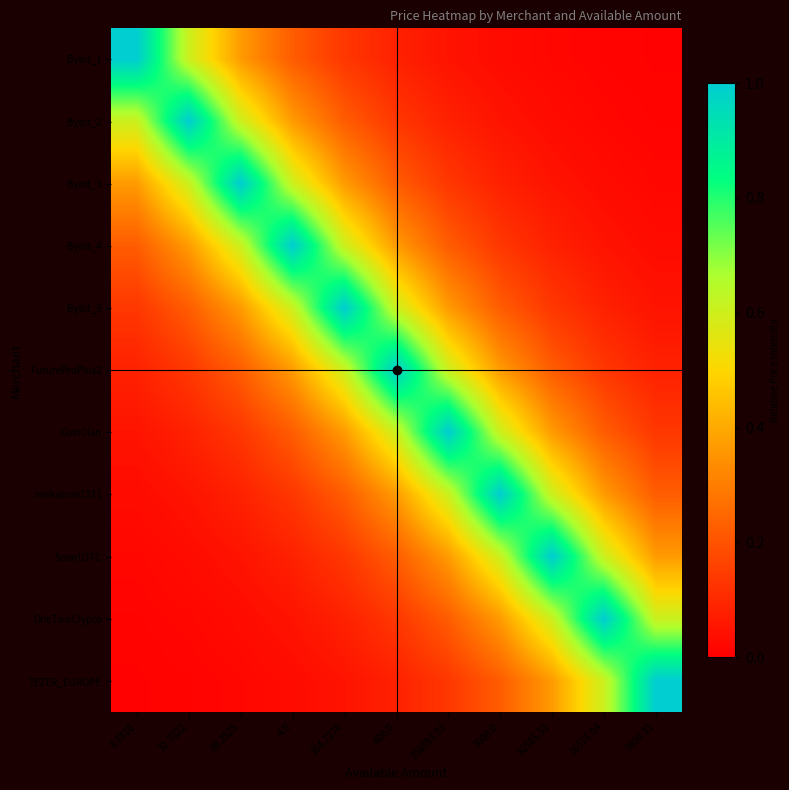

What is the total value across all series at 69.2525?

3.5